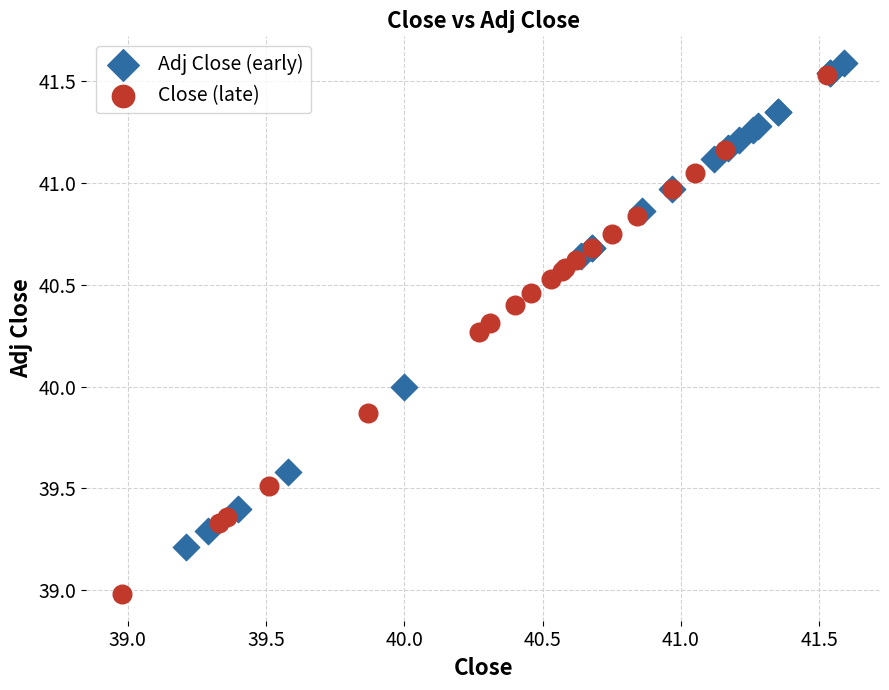

Which series reaches the minimum Y coordinate?

Close (late)